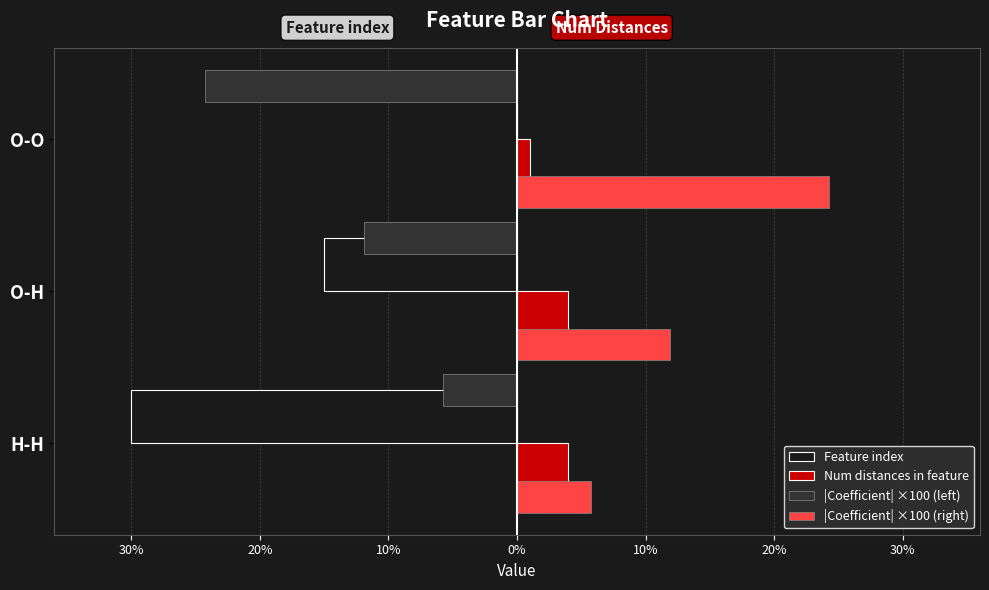

What is the maximum value shown in the chart?

24.3